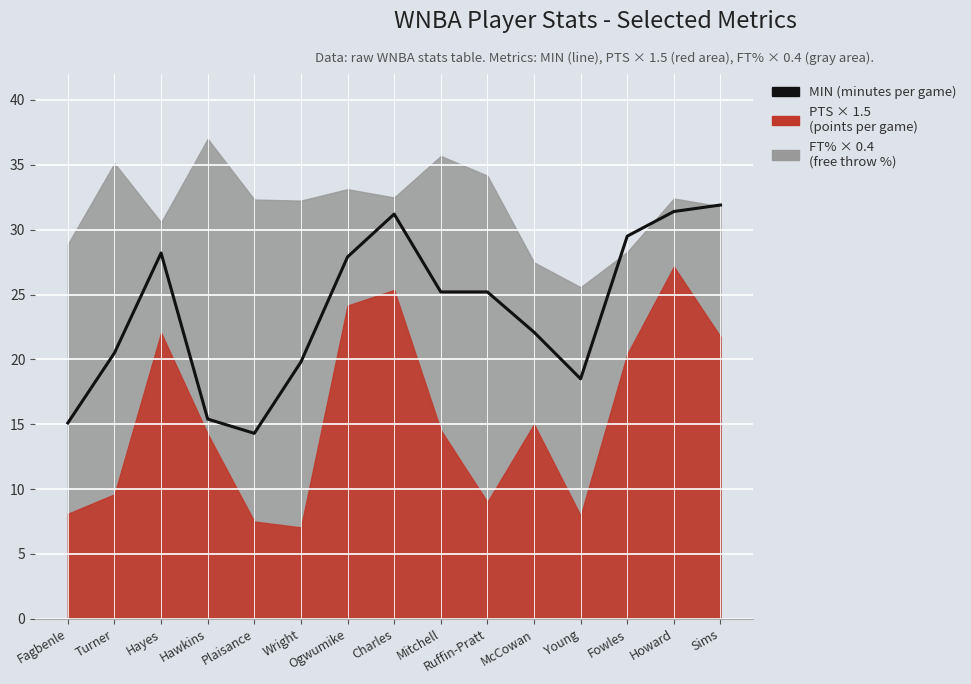

What is the greatest value displayed?

31.9